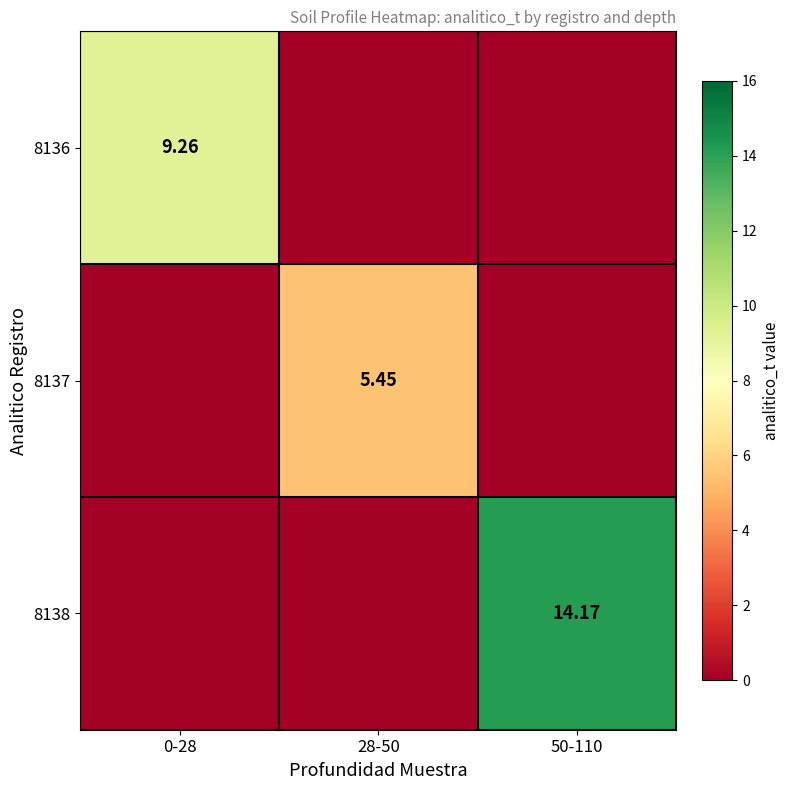

Between 28-50 and 0-28, which is larger?

0-28